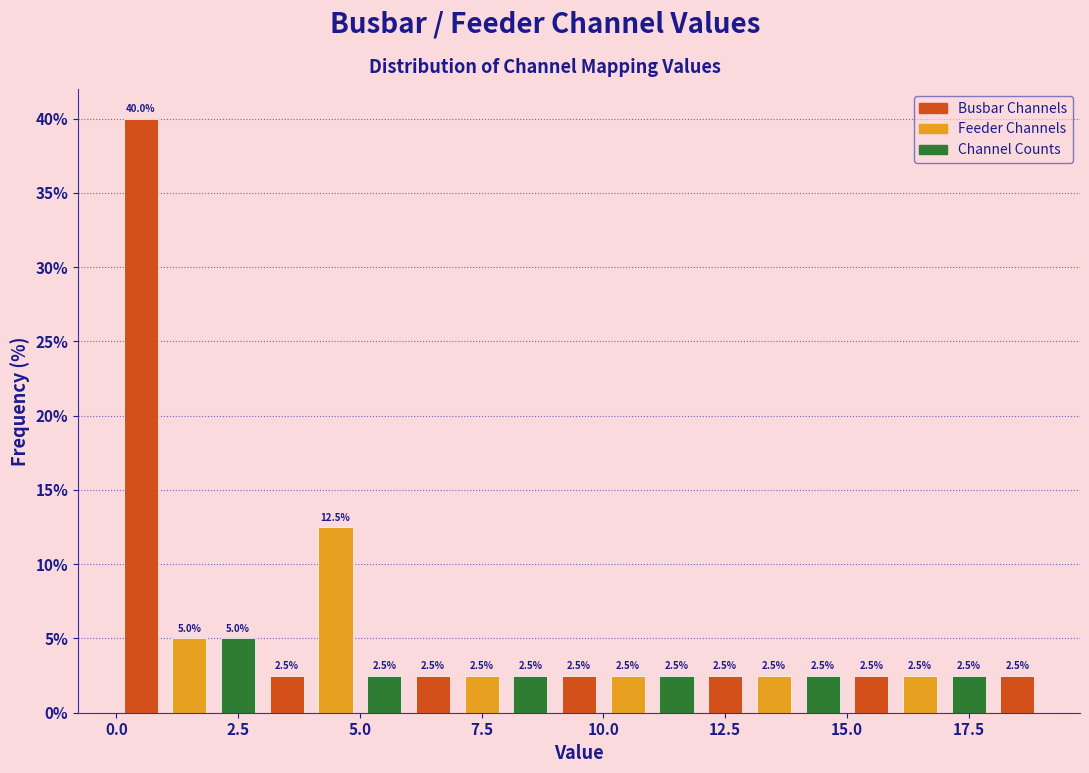

Read against the x-axis, roughly where is the centre of the tallest bar?

0.5